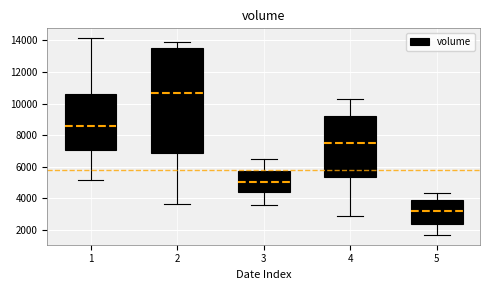

Reading left to right, read every box against the y-axis: the position of its median line, the range the box covers, and the ends of its whiskers. The values are not printed on the chart, so give them approximately, as read against the axis.

1: median 8600, box 7000 to 10600, whiskers 5200 to 14200
2: median 10600, box 6800 to 13600, whiskers 3600 to 14000
3: median 5000, box 4400 to 5800, whiskers 3600 to 6400
4: median 7600, box 5400 to 9200, whiskers 2800 to 10200
5: median 3200, box 2400 to 3800, whiskers 1600 to 4400